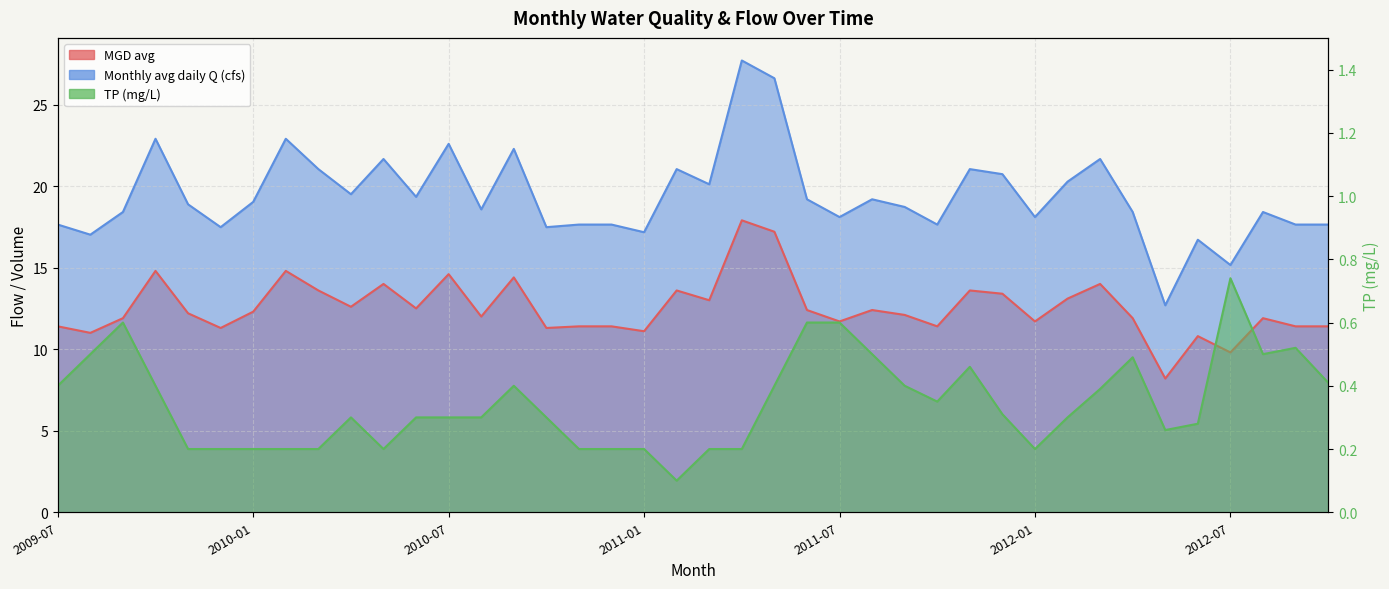

Rank the categories by TP (mg/L) value from lowest to highest.

2011-02, 2009-11, 2009-12, 2010-01, 2010-02, 2010-03, 2010-05, 2010-11, 2010-12, 2011-01, 2011-03, 2011-04, 2012-01, 2012-05, 2012-06, 2010-04, 2010-06, 2010-07, 2010-08, 2010-10, 2012-02, 2011-12, 2011-10, 2012-03, 2009-07, 2009-10, 2010-09, 2011-05, 2011-09, 2012-10, 2011-11, 2012-04, 2009-08, 2011-08, 2012-08, 2012-09, 2009-09, 2011-06, 2011-07, 2012-07